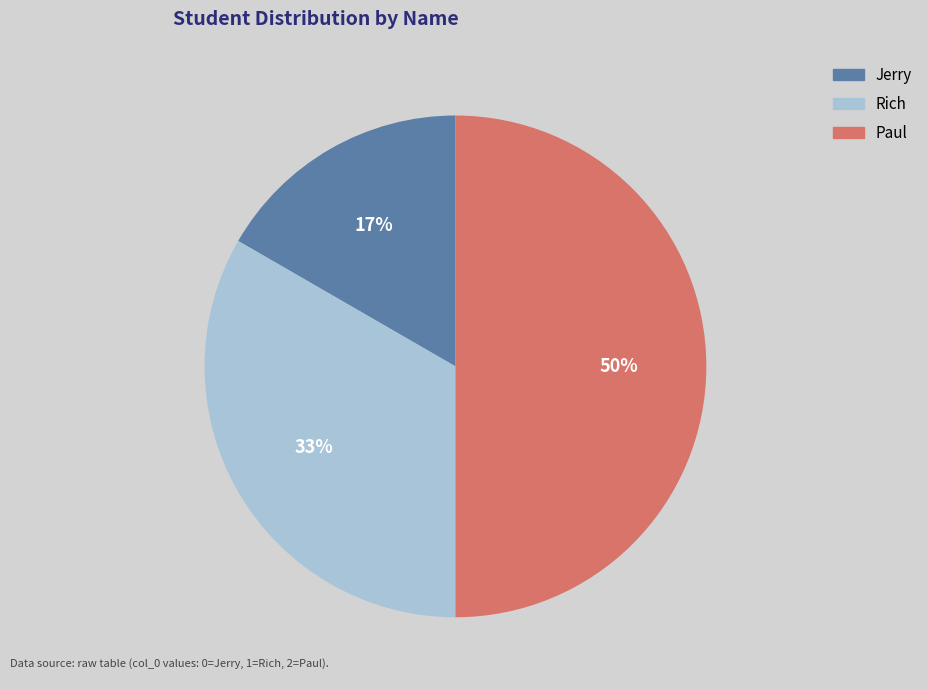

Which category has the biggest portion of the pie?

Paul